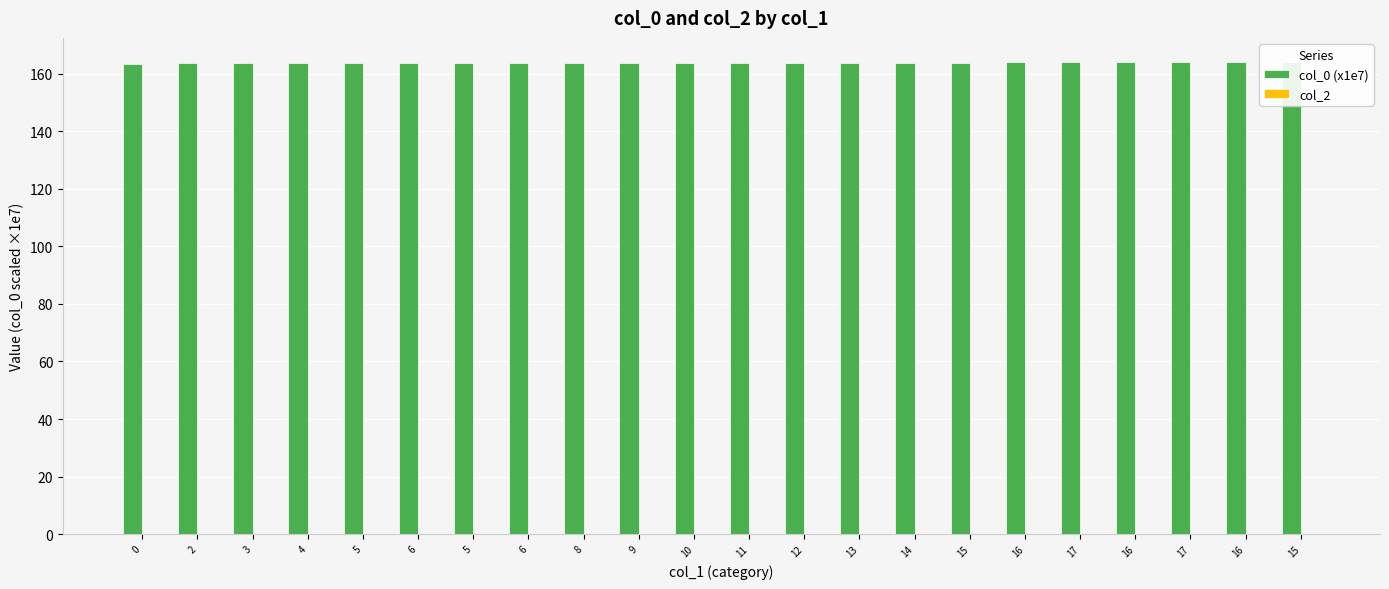

Reading left to right, what are all the values shown in this chart?

col_0 (x1e7): 163.3	163.6	163.6	163.6	163.6	163.6	163.6	163.6	163.6	163.6	163.6	163.6	163.7	163.7	163.7	163.7	164.0	164.2	164.2	164.3	164.3	164.3
col_2: 0.0	0.0	0.0	0.0	0.0	0.0	0.0	0.0	0.0	0.0	0.0	0.0	0.0	0.0	0.0	0.0	0.0	0.0	0.0	0.0	0.0	0.0